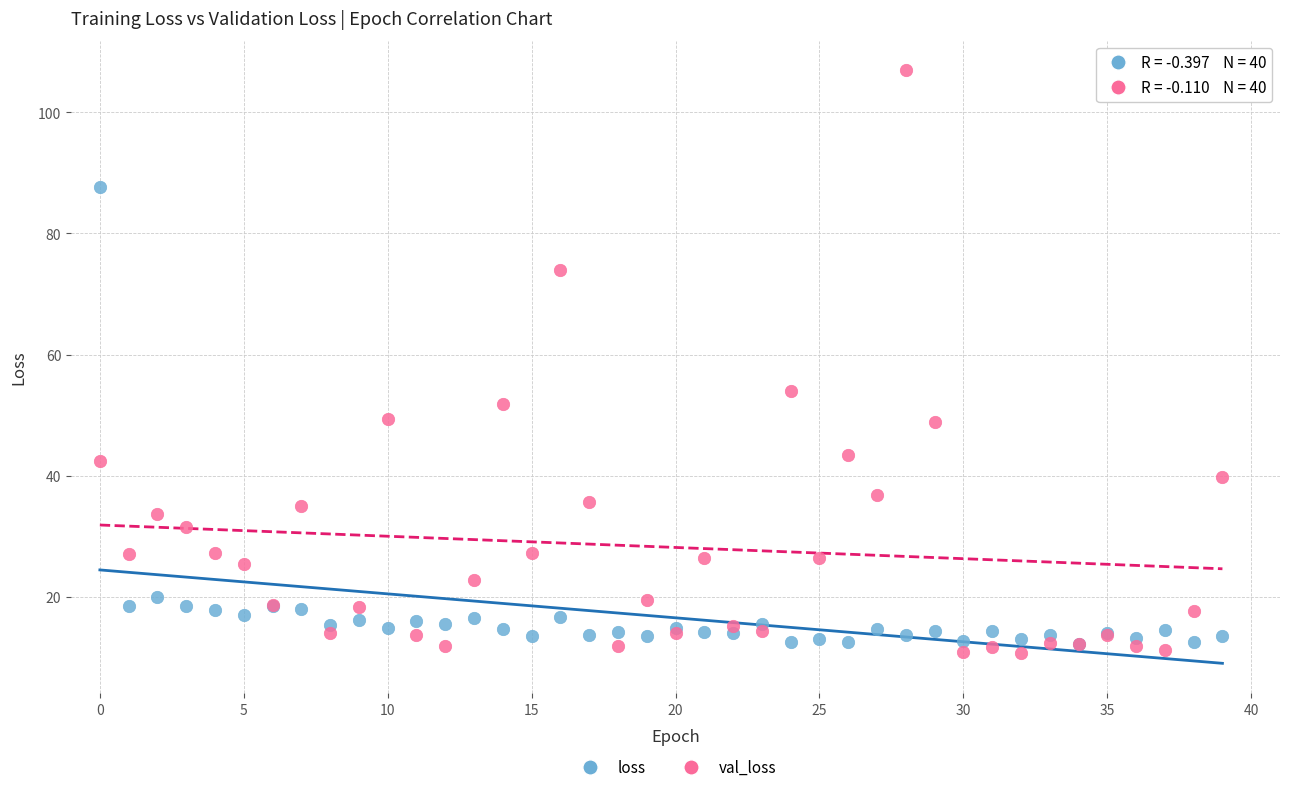

What are all the series names shown in the legend?

loss, val_loss